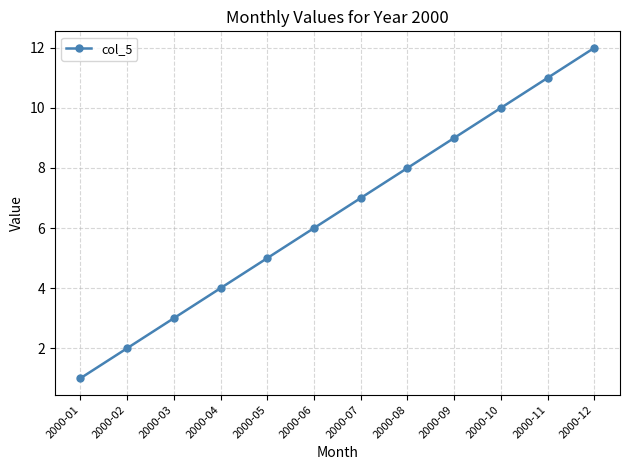

What is the smallest value displayed?

1